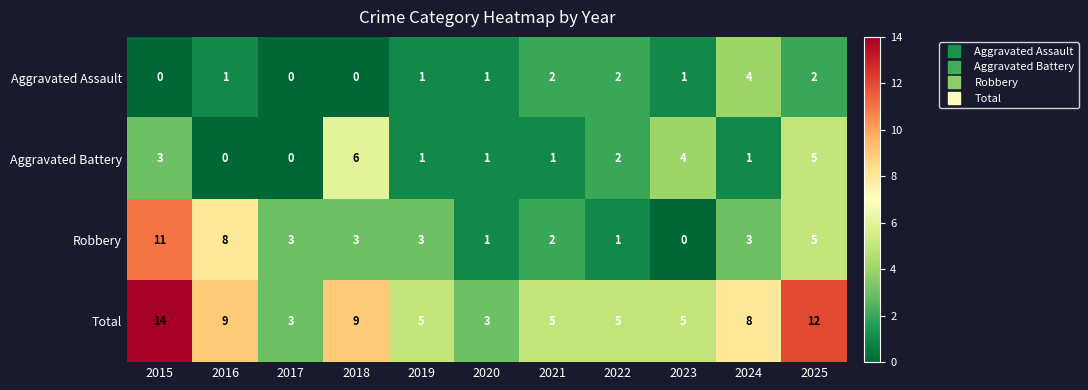

Is it true that Aggravated Assault equals 0 at 2015?

True